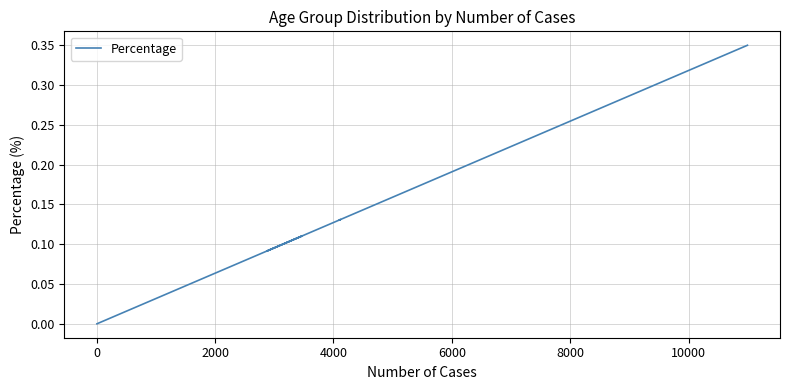

Count the number of data series in this chart.

1